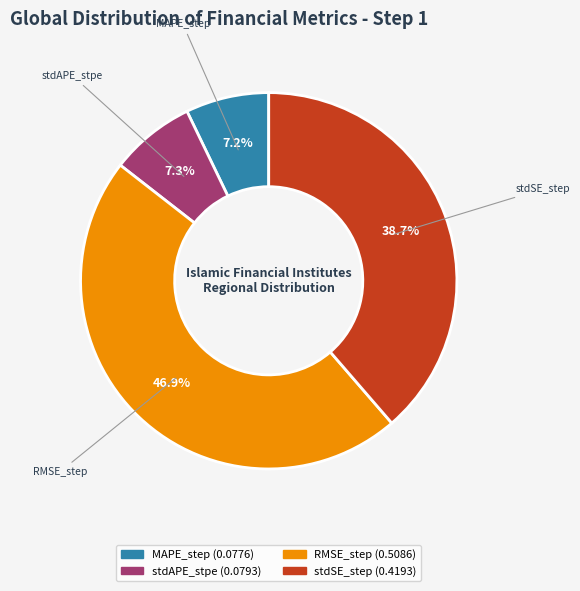

How much of the chart is everything except MAPE_step?

92.8%